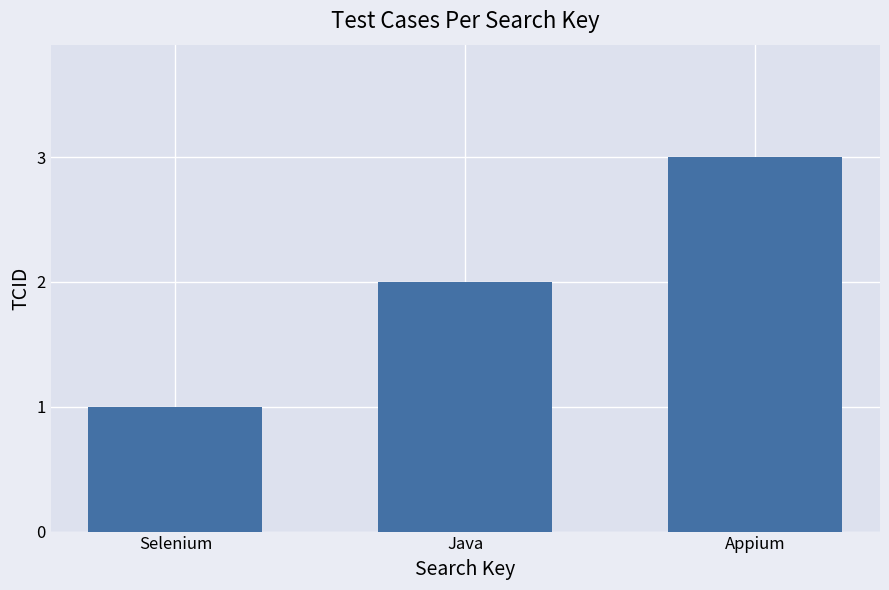

What is the change in value from Java to Appium?

+1